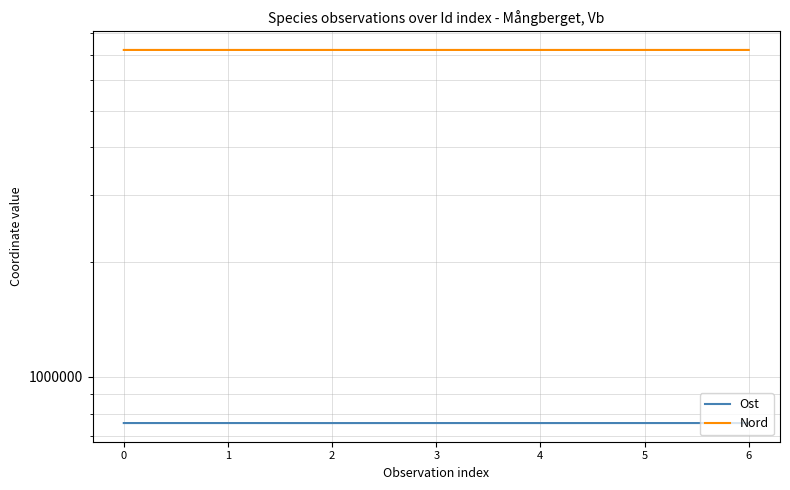

What is the minimum value shown in the chart?

756272.0